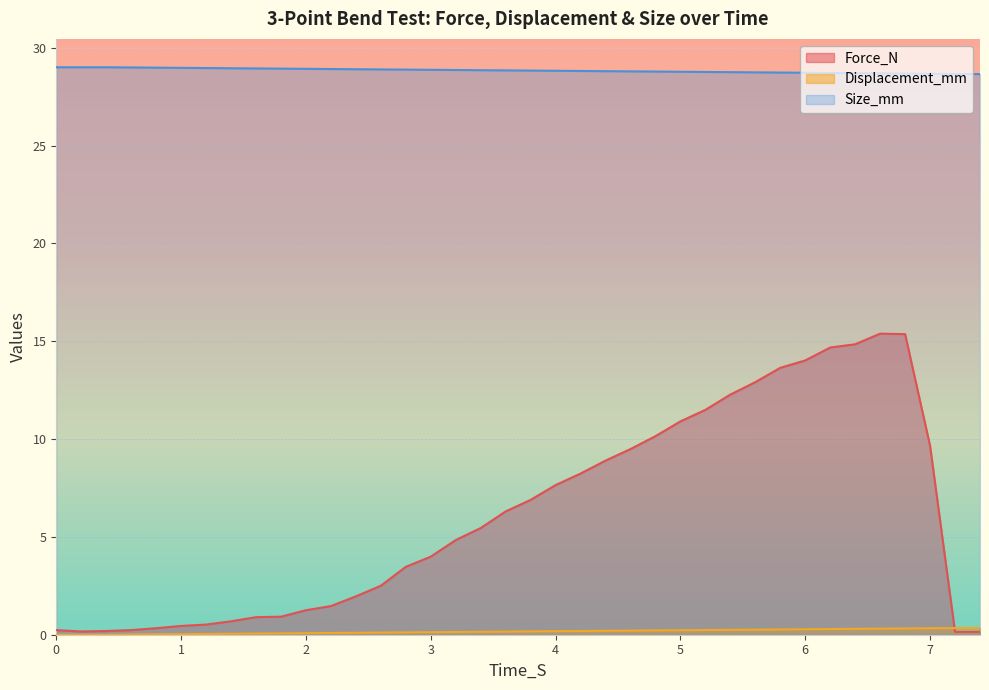

What is the maximum value shown in the chart?

29.0